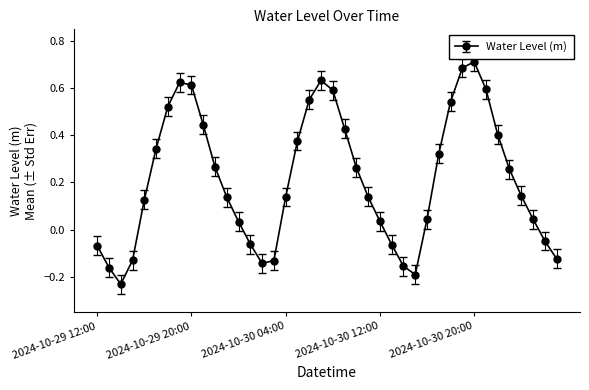

What is the difference between the maximum and minimum values?

0.9